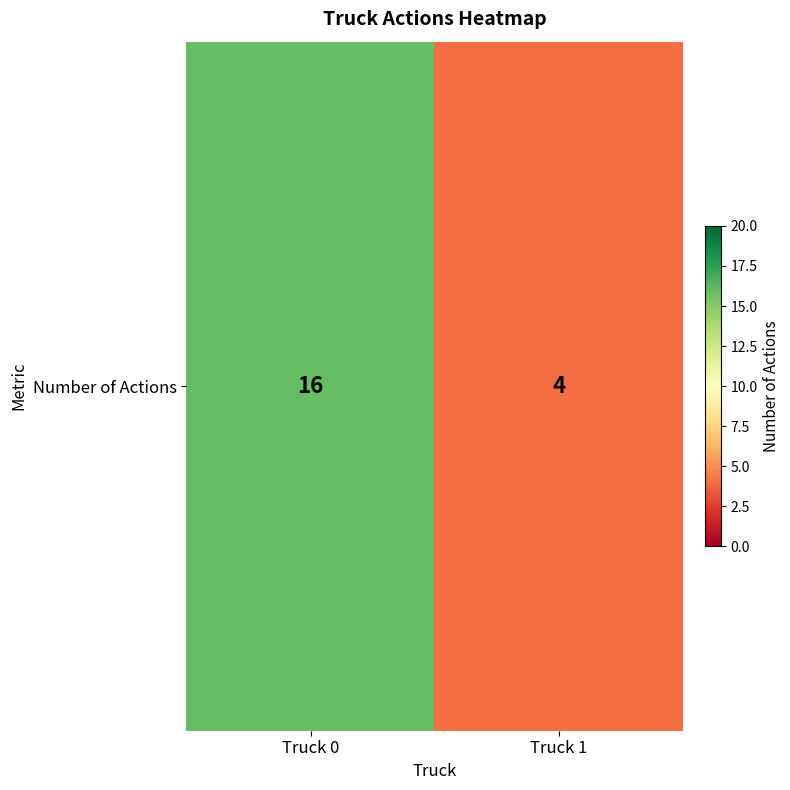

The value at Truck 0 is 16. True or false?

True